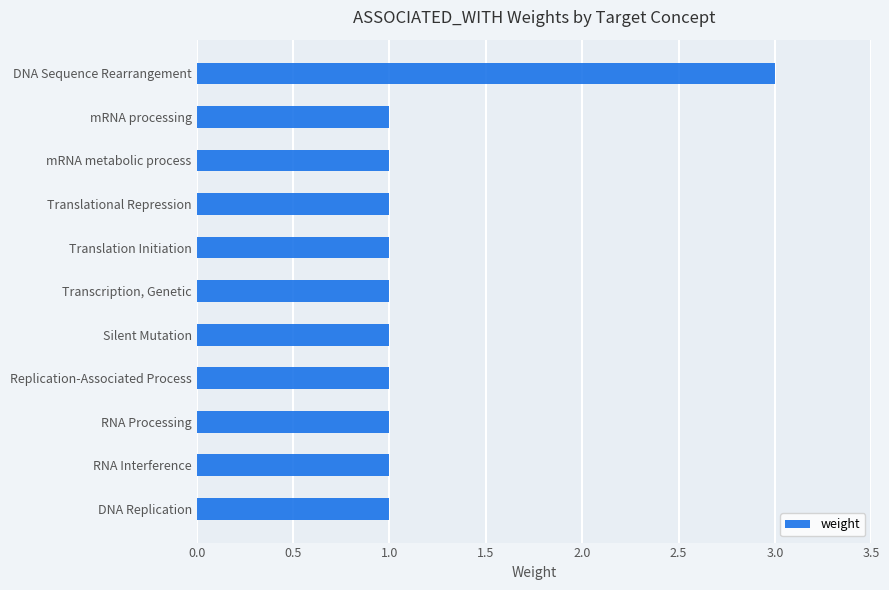

How many bars are there in total?

11